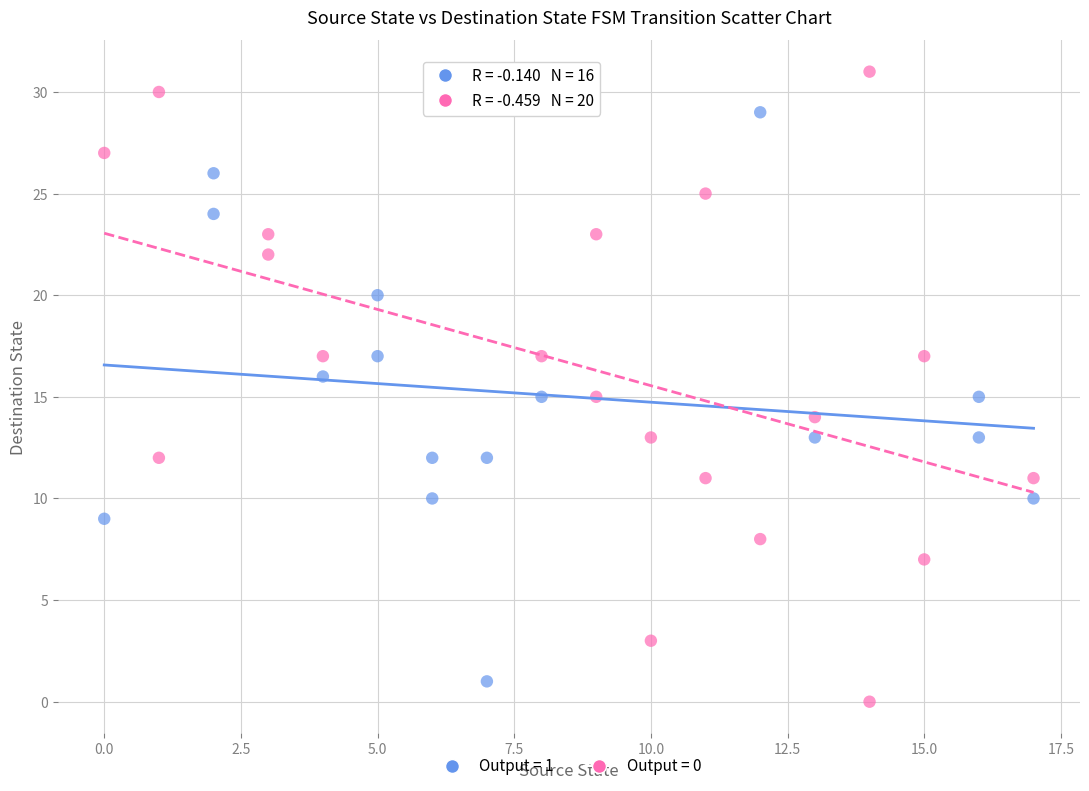

Which series contains the highest Y value?

Output = 0